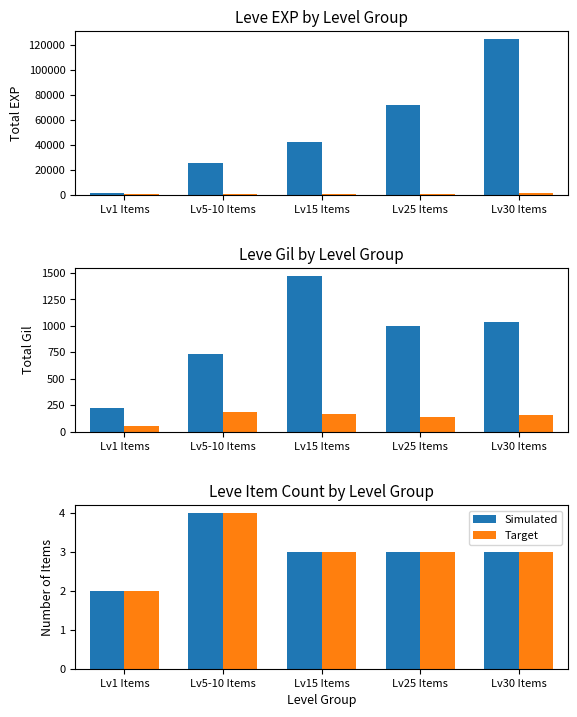

What position from the left is Lv5-10 Items?

2